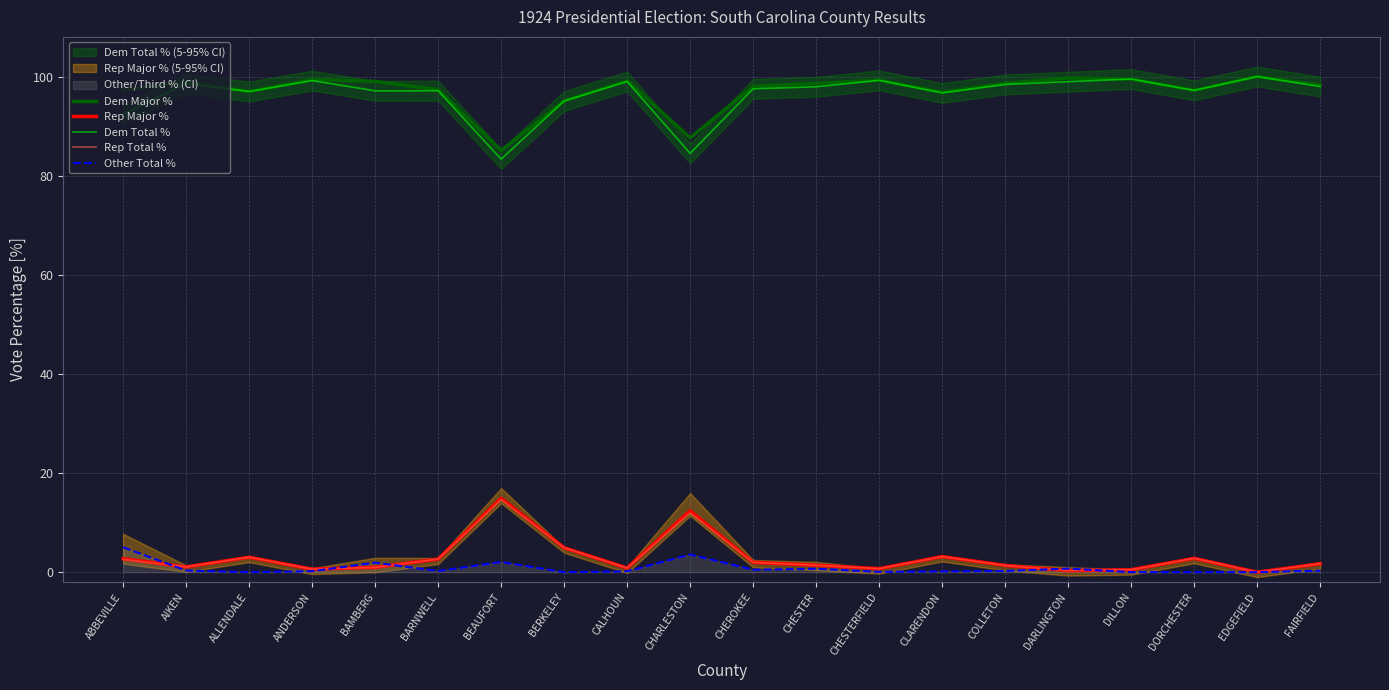

Reading left to right, what are all the values shown in this chart?

Dem Major %: ABBEVILLE=97.3	AIKEN=98.9	ALLENDALE=97.0	ANDERSON=99.4	BAMBERG=99.0	BARNWELL=97.4	BEAUFORT=85.1	BERKELEY=95.1	CALHOUN=99.2	CHARLESTON=87.6	CHEROKEE=98.0	CHESTER=98.6	CHESTERFIELD=99.3	CLARENDON=96.8	COLLETON=98.6	DARLINGTON=99.7	DILLON=99.5	DORCHESTER=97.2	EDGEFIELD=100.0	FAIRFIELD=98.3
Rep Major %: ABBEVILLE=2.7	AIKEN=1.1	ALLENDALE=3.0	ANDERSON=0.6	BAMBERG=1.0	BARNWELL=2.6	BEAUFORT=14.9	BERKELEY=4.9	CALHOUN=0.8	CHARLESTON=12.4	CHEROKEE=2.0	CHESTER=1.4	CHESTERFIELD=0.7	CLARENDON=3.1	COLLETON=1.4	DARLINGTON=0.3	DILLON=0.5	DORCHESTER=2.8	EDGEFIELD=0.0	FAIRFIELD=1.7
Dem Total %: ABBEVILLE=92.4	AIKEN=98.6	ALLENDALE=97.0	ANDERSON=99.2	BAMBERG=97.1	BARNWELL=97.1	BEAUFORT=83.3	BERKELEY=95.1	CALHOUN=99.0	CHARLESTON=84.5	CHEROKEE=97.5	CHESTER=97.9	CHESTERFIELD=99.2	CLARENDON=96.7	COLLETON=98.4	DARLINGTON=99.0	DILLON=99.5	DORCHESTER=97.2	EDGEFIELD=100.0	FAIRFIELD=98.0
Rep Total %: ABBEVILLE=2.6	AIKEN=1.1	ALLENDALE=3.0	ANDERSON=0.6	BAMBERG=1.0	BARNWELL=2.6	BEAUFORT=14.6	BERKELEY=4.9	CALHOUN=0.8	CHARLESTON=11.9	CHEROKEE=2.0	CHESTER=1.4	CHESTERFIELD=0.7	CLARENDON=3.1	COLLETON=1.4	DARLINGTON=0.3	DILLON=0.5	DORCHESTER=2.8	EDGEFIELD=0.0	FAIRFIELD=1.7
Other Total %: ABBEVILLE=5.0	AIKEN=0.3	ALLENDALE=0.0	ANDERSON=0.2	BAMBERG=1.9	BARNWELL=0.2	BEAUFORT=2.0	BERKELEY=0.0	CALHOUN=0.2	CHARLESTON=3.6	CHEROKEE=0.5	CHESTER=0.7	CHESTERFIELD=0.1	CLARENDON=0.2	COLLETON=0.2	DARLINGTON=0.7	DILLON=0.0	DORCHESTER=0.0	EDGEFIELD=0.0	FAIRFIELD=0.3